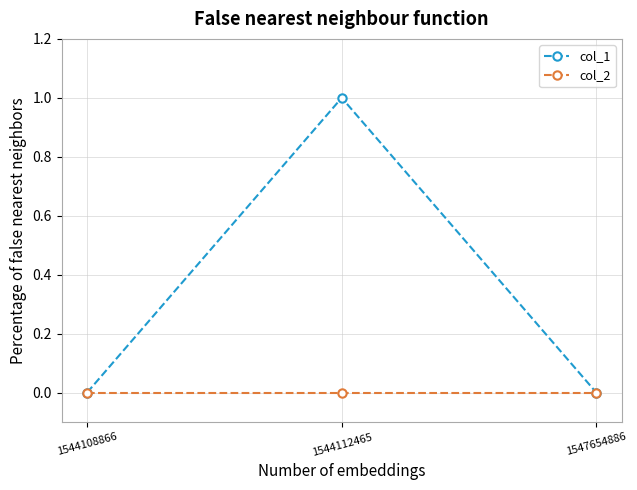

Is this an area chart (filled region under the line)?

No